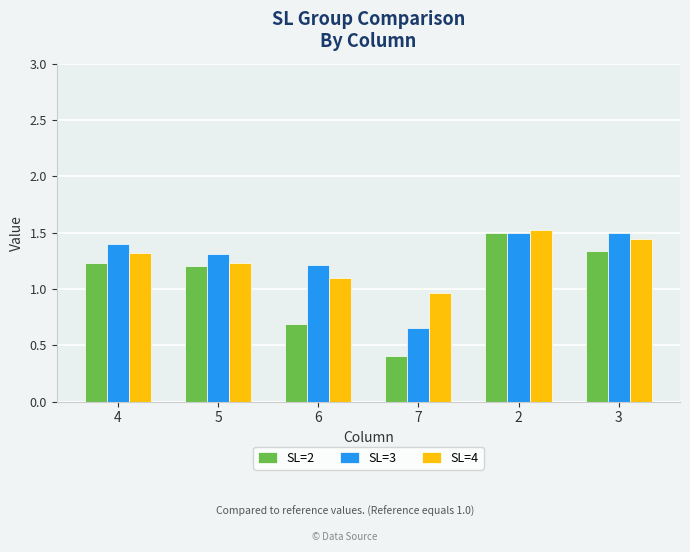

At how many categories does at least one series exceed 1?

5